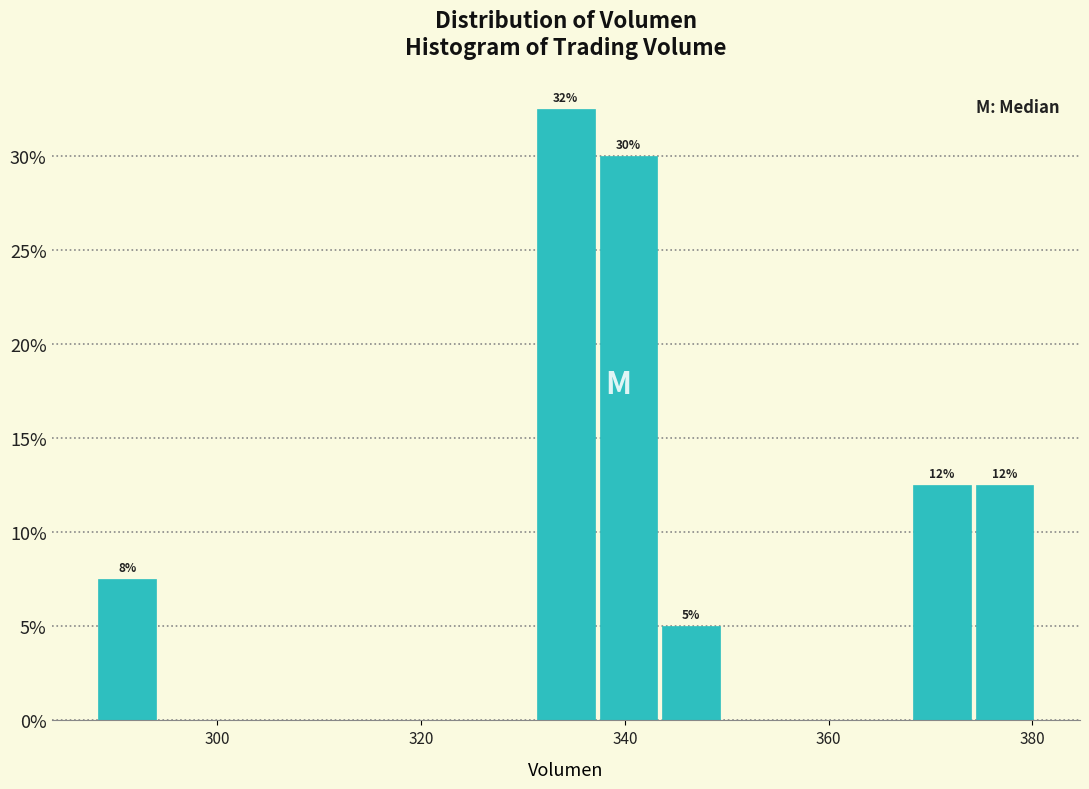

Around what value on the x-axis is the tallest bar? Give the approximate position of its centre, as read against the axis.

334